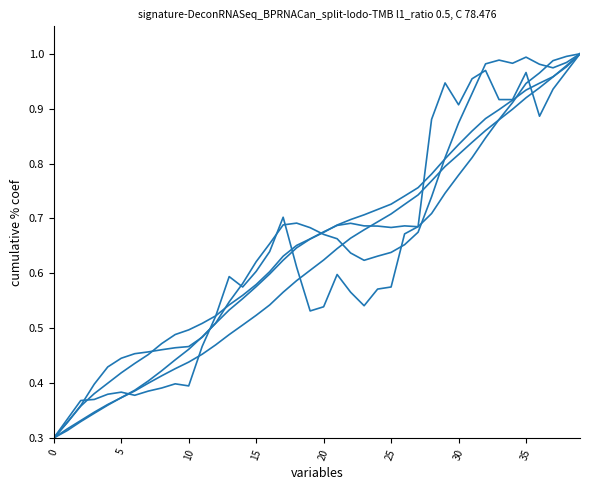

Is this an area chart (filled region under the line)?

No